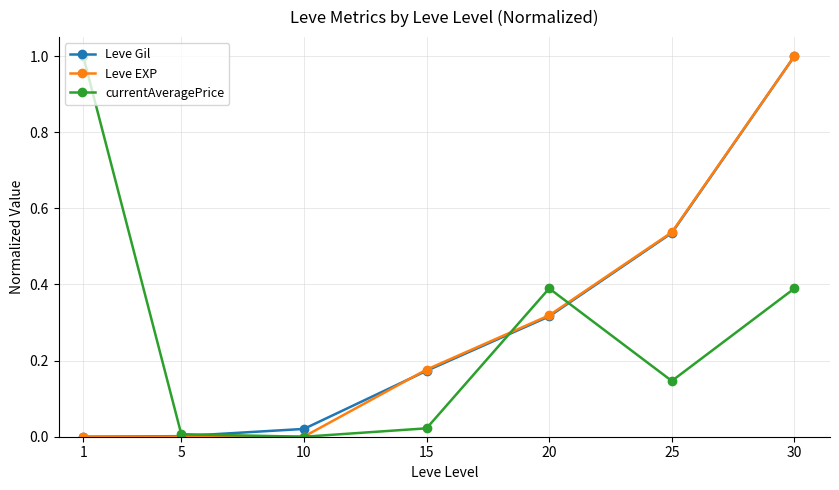

Which series changed the most between 1 and 15?

currentAveragePrice